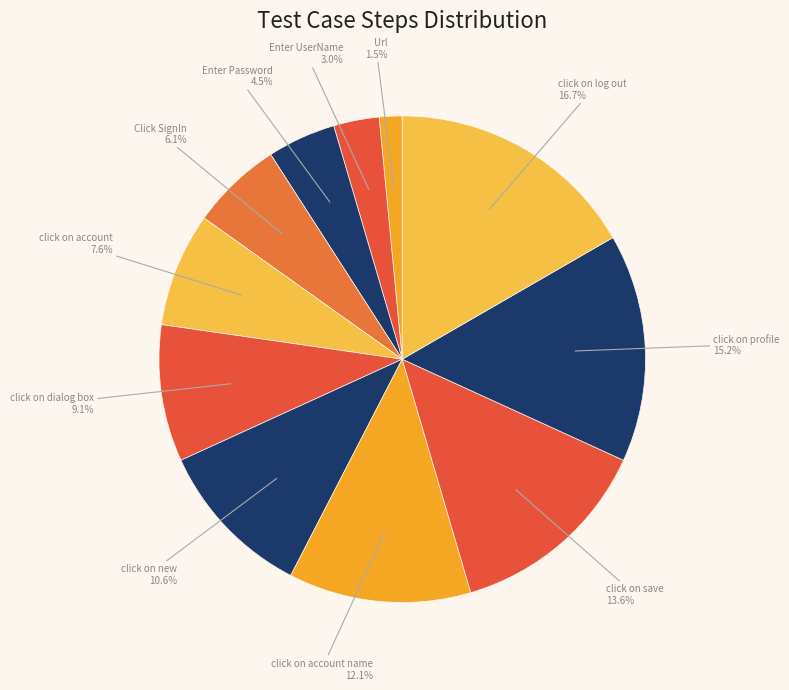

How many segments does this pie chart have?

11